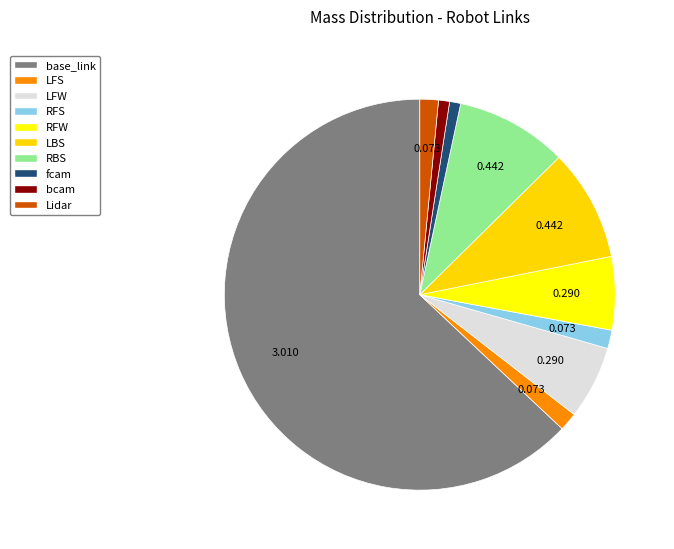

Is the sum of fcam and LFW greater than half?

No